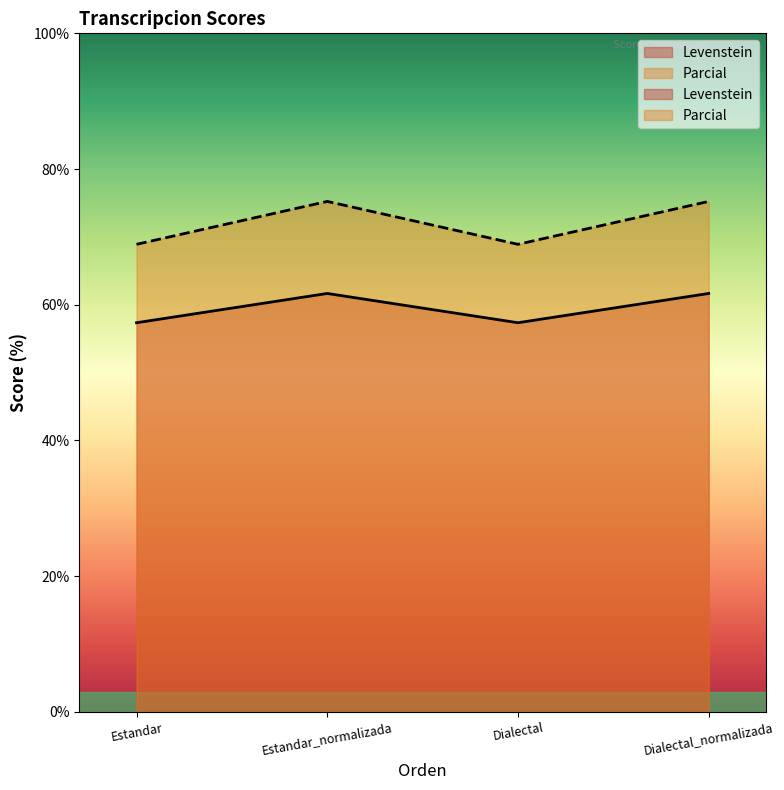

At which label is Levenstein closest to 72?

Estandar